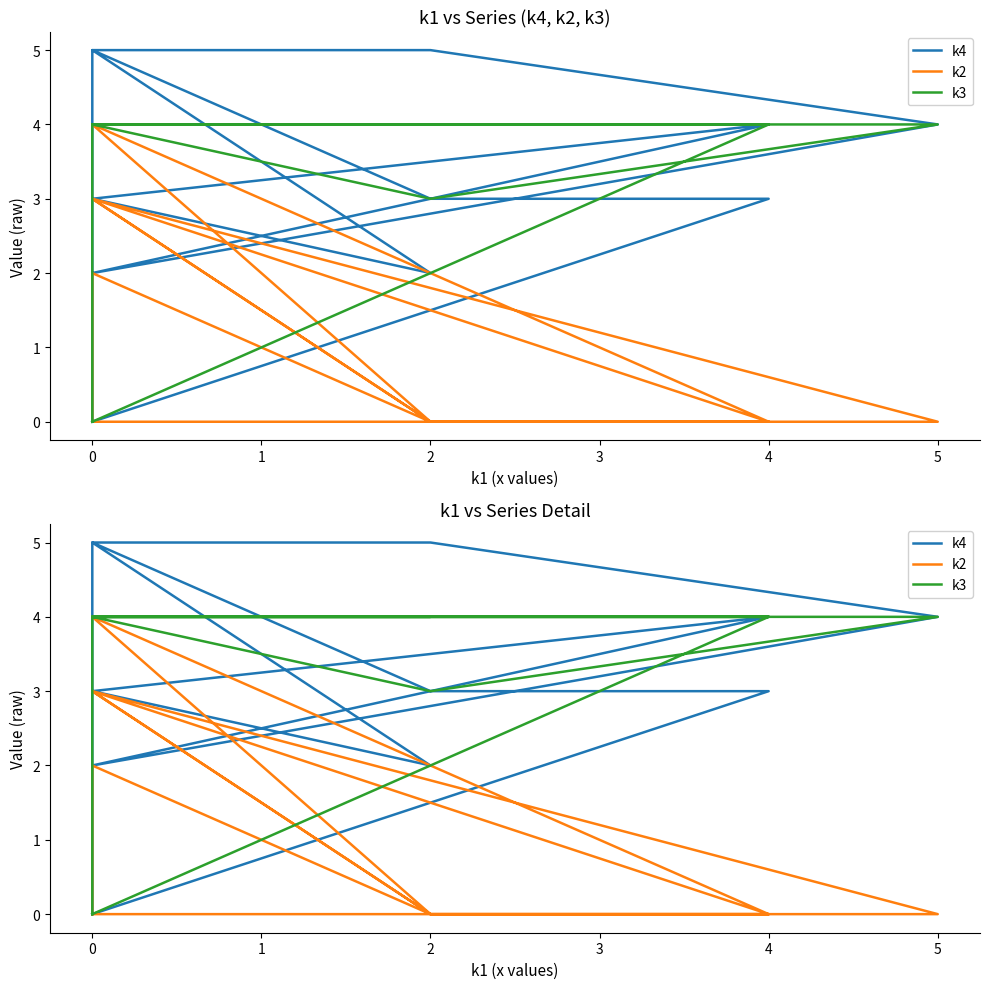

True or false: k3 and k2 cross at least once.

False